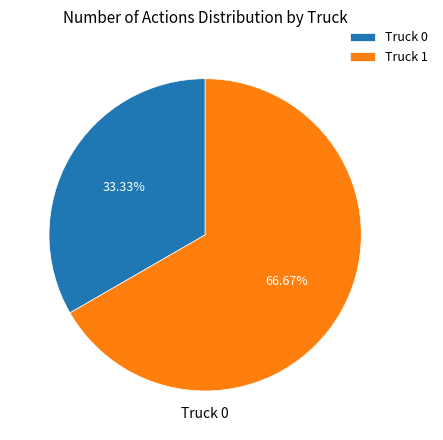

Does any single category account for the majority?

Yes